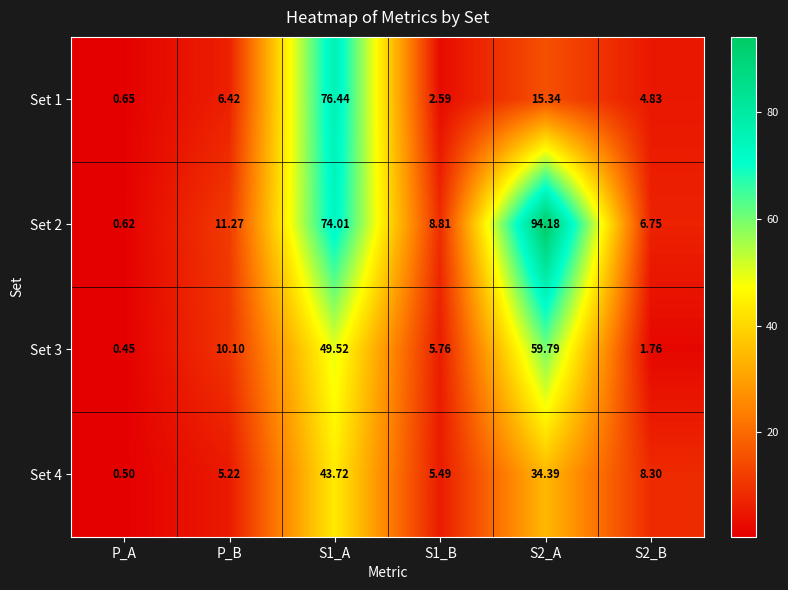

Where does the Set 2 series first go above 11?

P_B